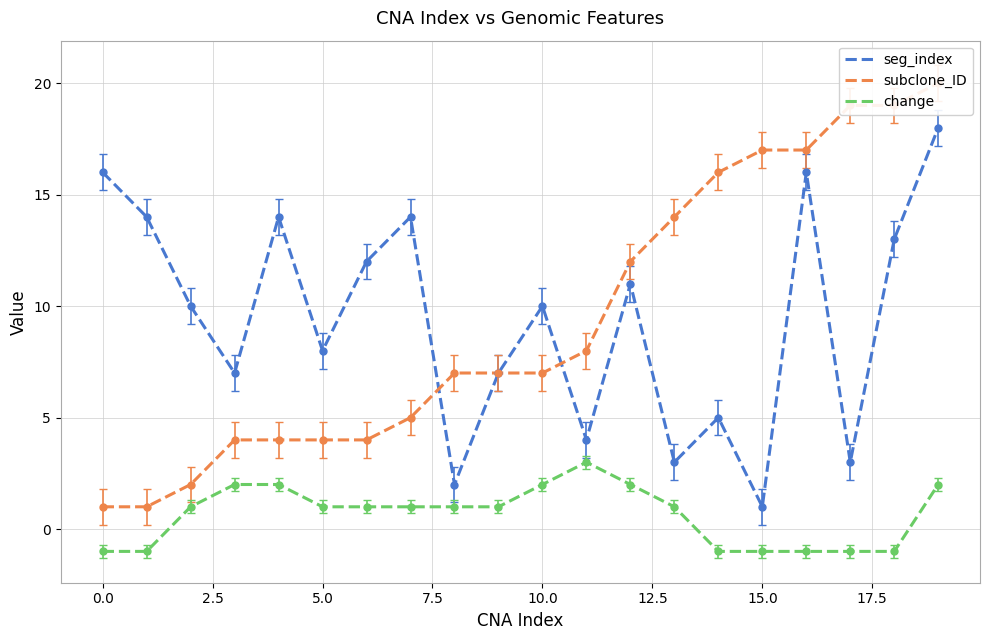

How many distinct data groups are displayed?

3